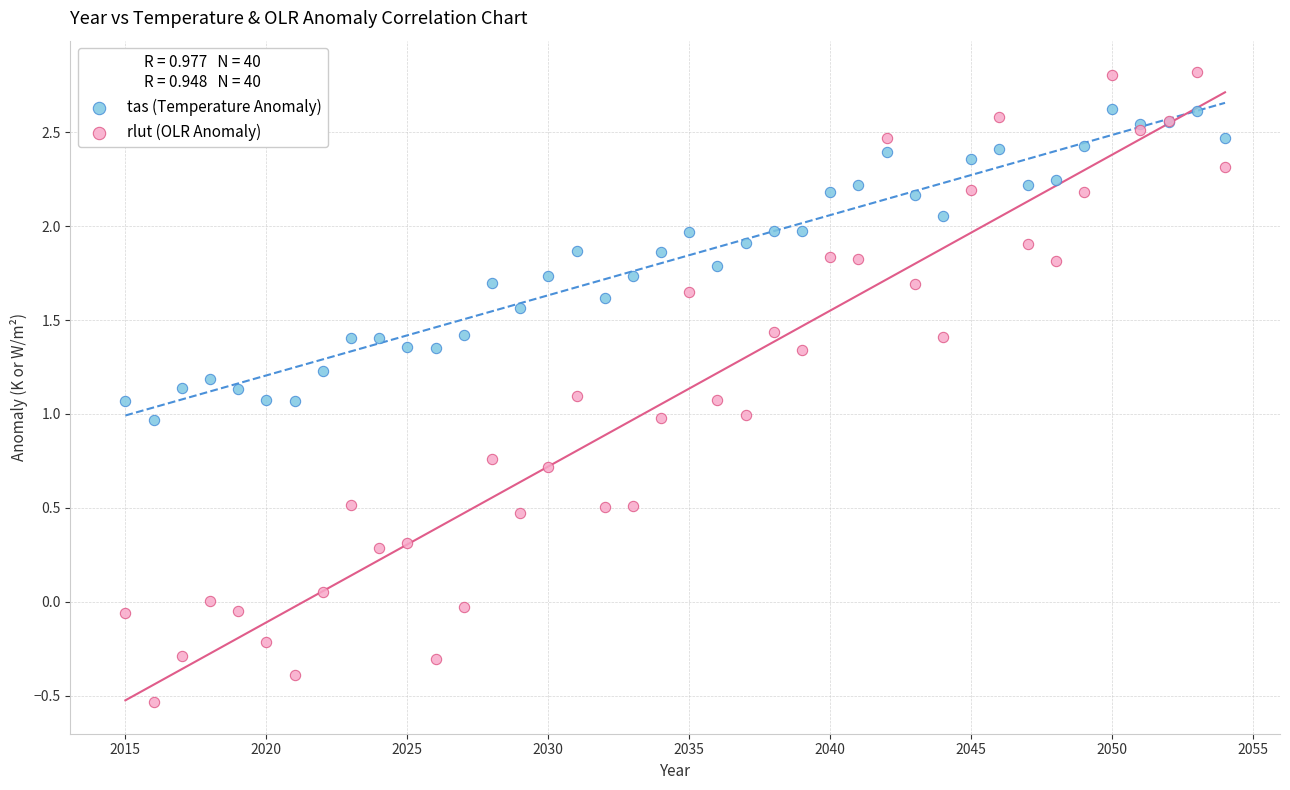

Which series contains the lowest Y value?

rlut (OLR Anomaly)